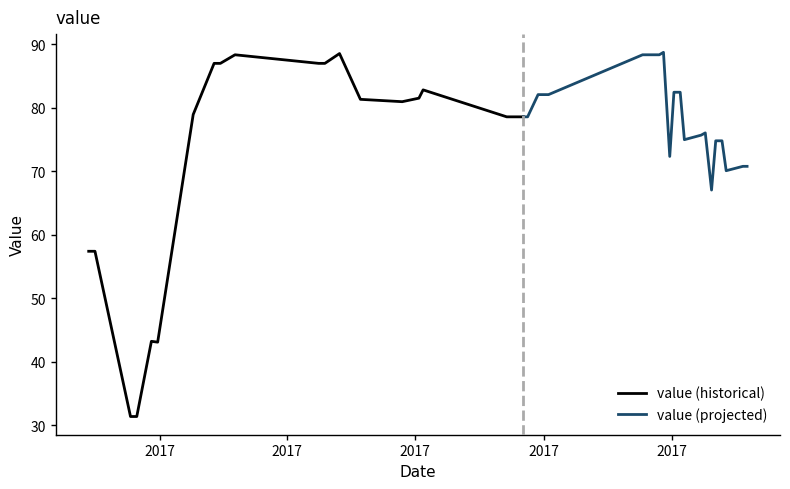

What is the change in value from 4 to 12?

+45.3